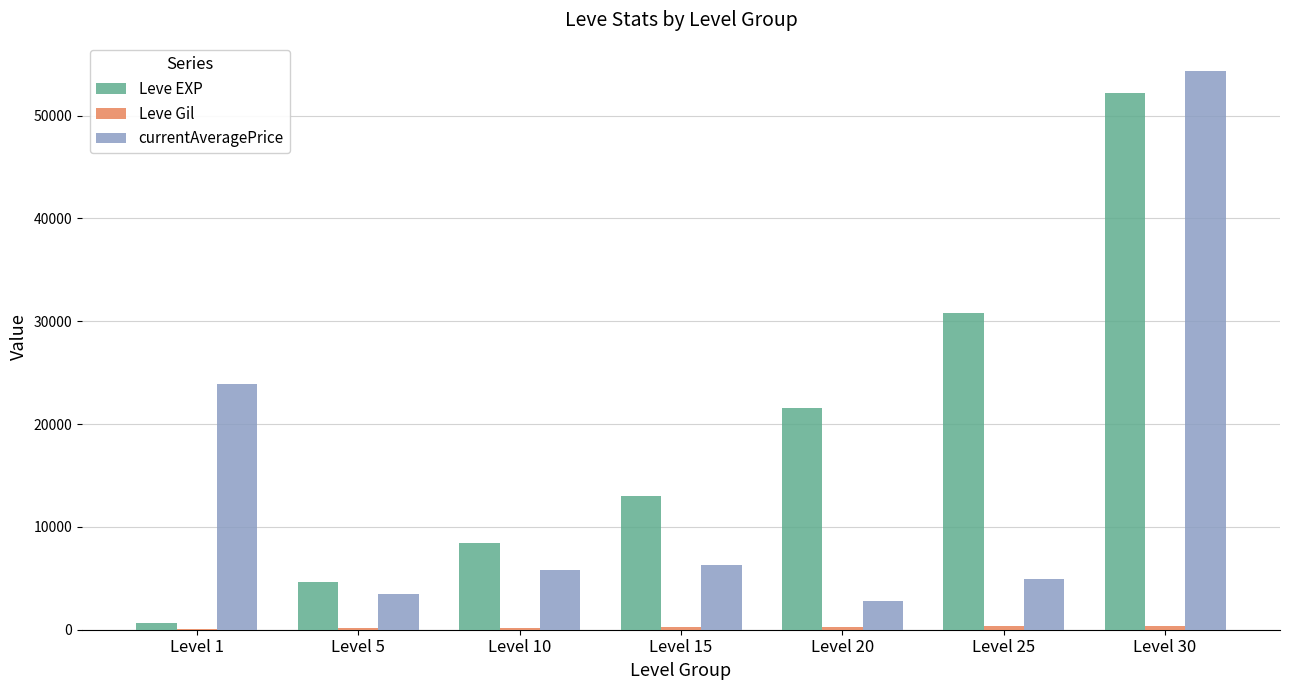

How many groups of bars are there?

7